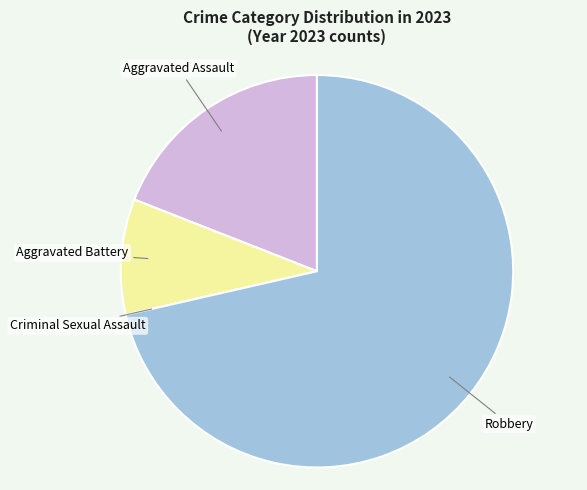

Which slice represents more than half of the pie?

Robbery